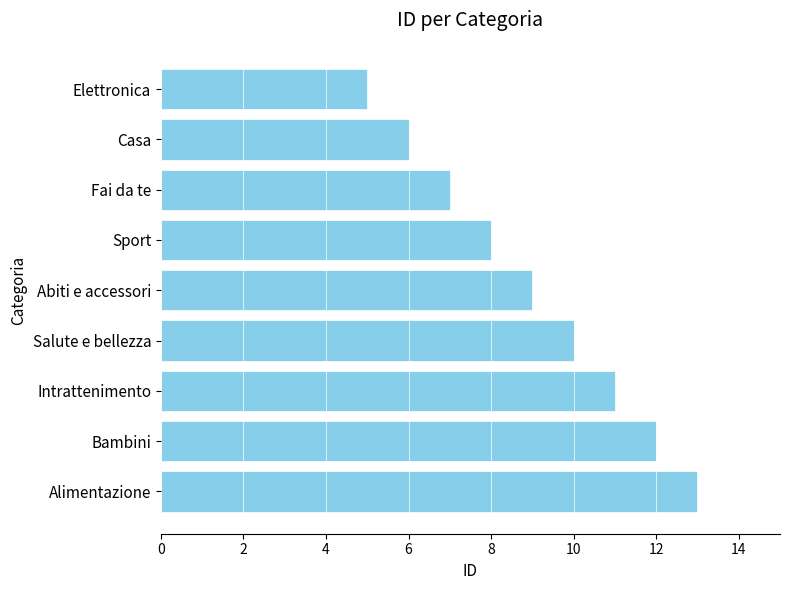

Read the value at Alimentazione.

13